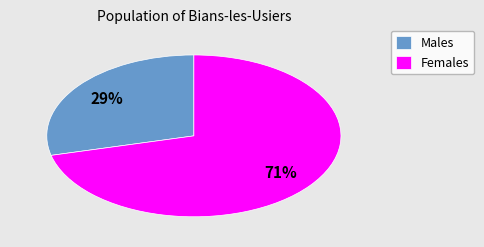

What is the largest slice in the pie chart?

Females